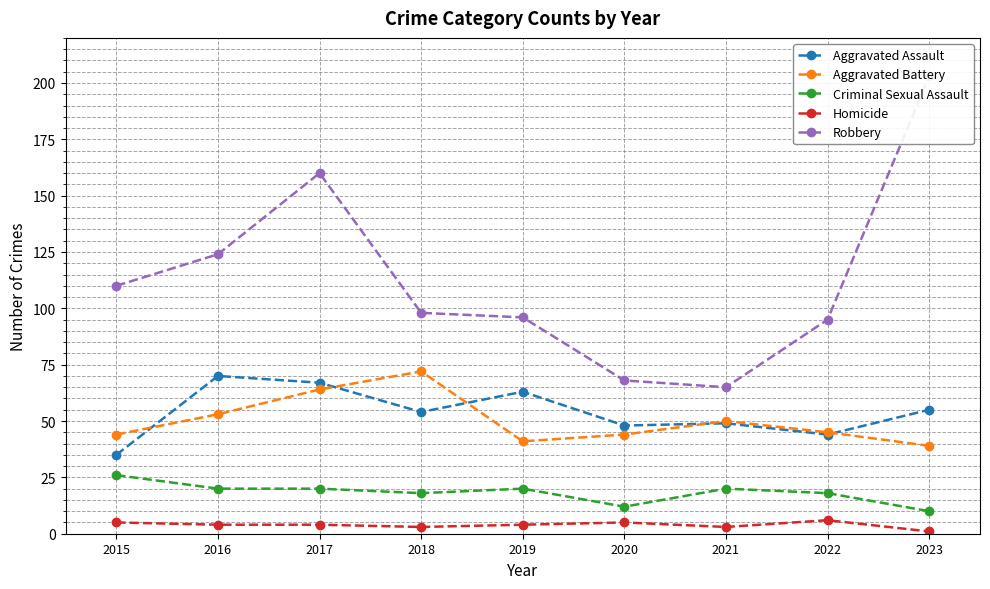

Which series has the largest total across all categories?

Robbery